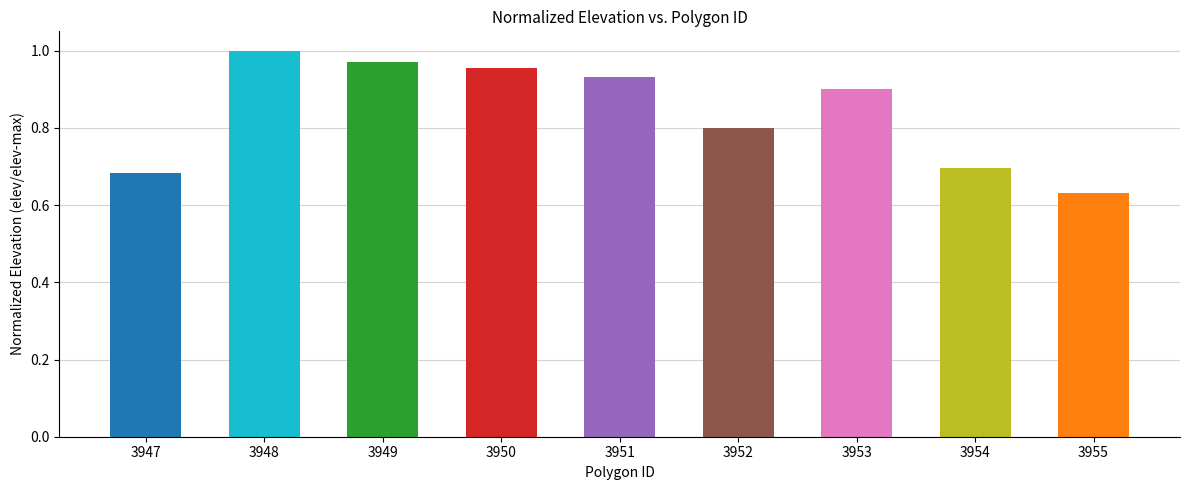

What is the difference between the maximum and minimum values?

0.4